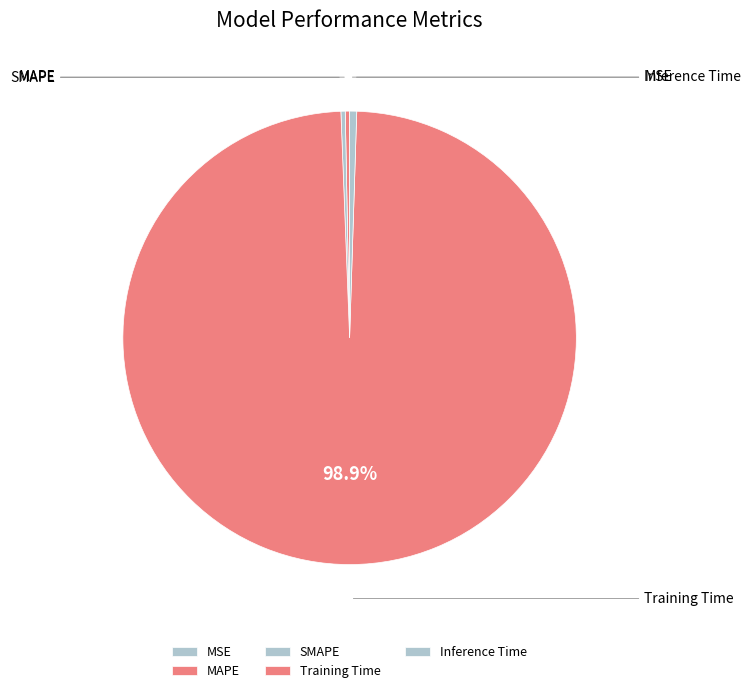

Which has a higher value, MSE or Inference Time?

Inference Time